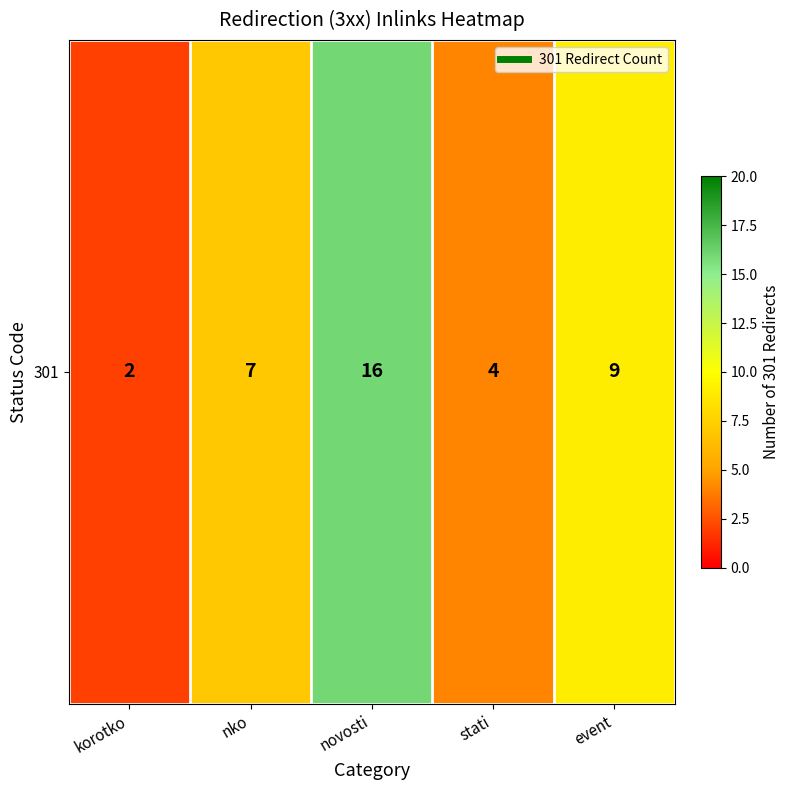

The chart shows a value of 2 at korotko. True or false?

True